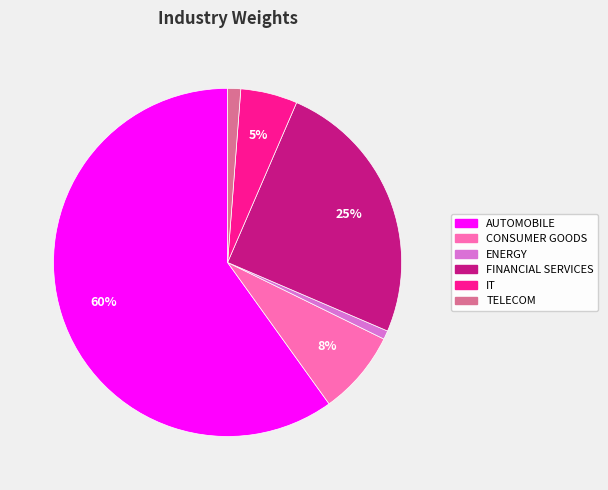

Is there any slice that represents more than half of the pie?

Yes